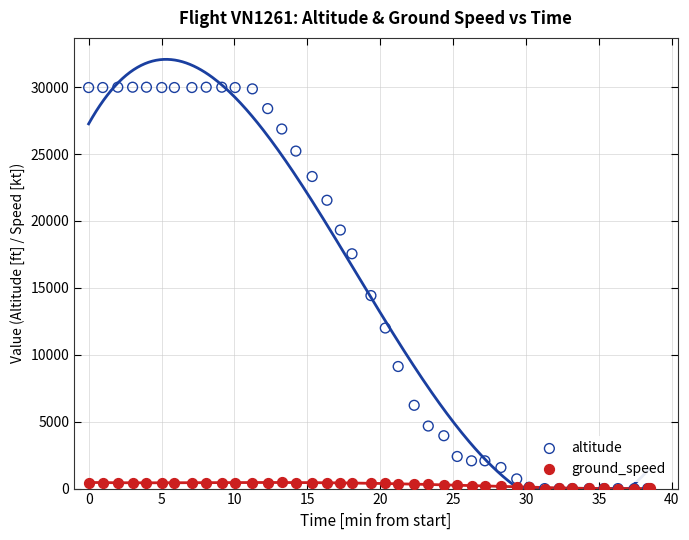

What are all the series names shown in the legend?

altitude, ground_speed